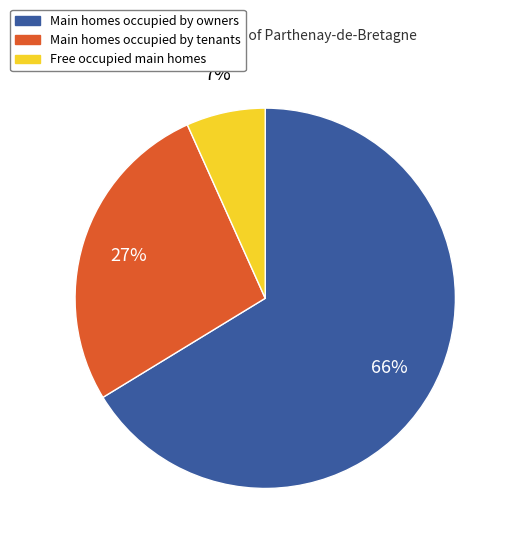

Does any single category account for the majority?

Yes